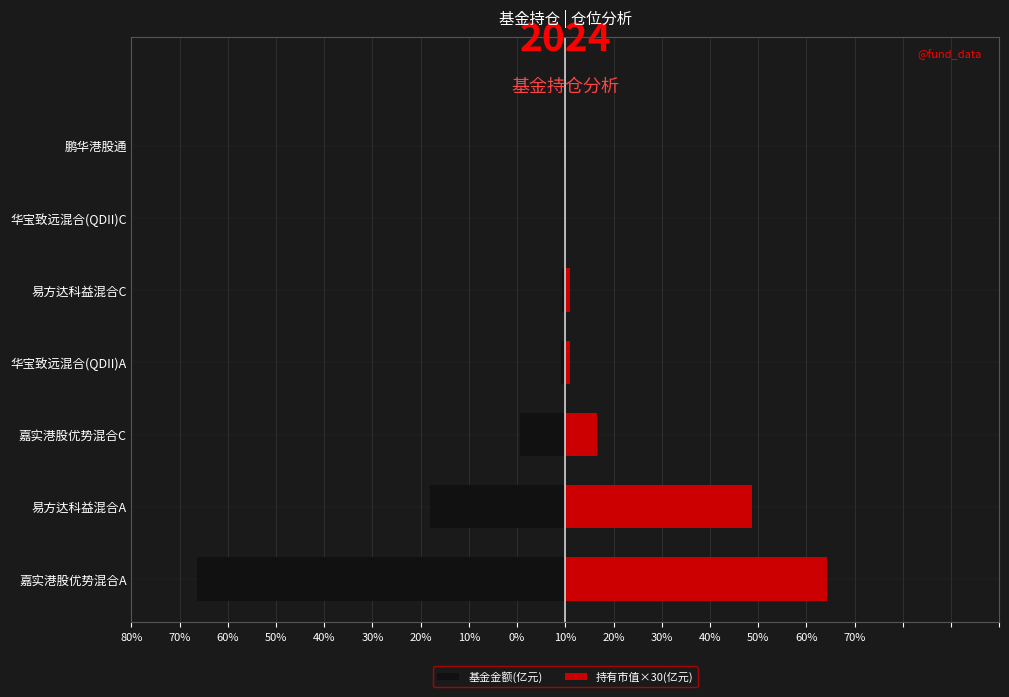

What is the value of the 基金金额(亿元) bar at the 5th from the left?

-0.6